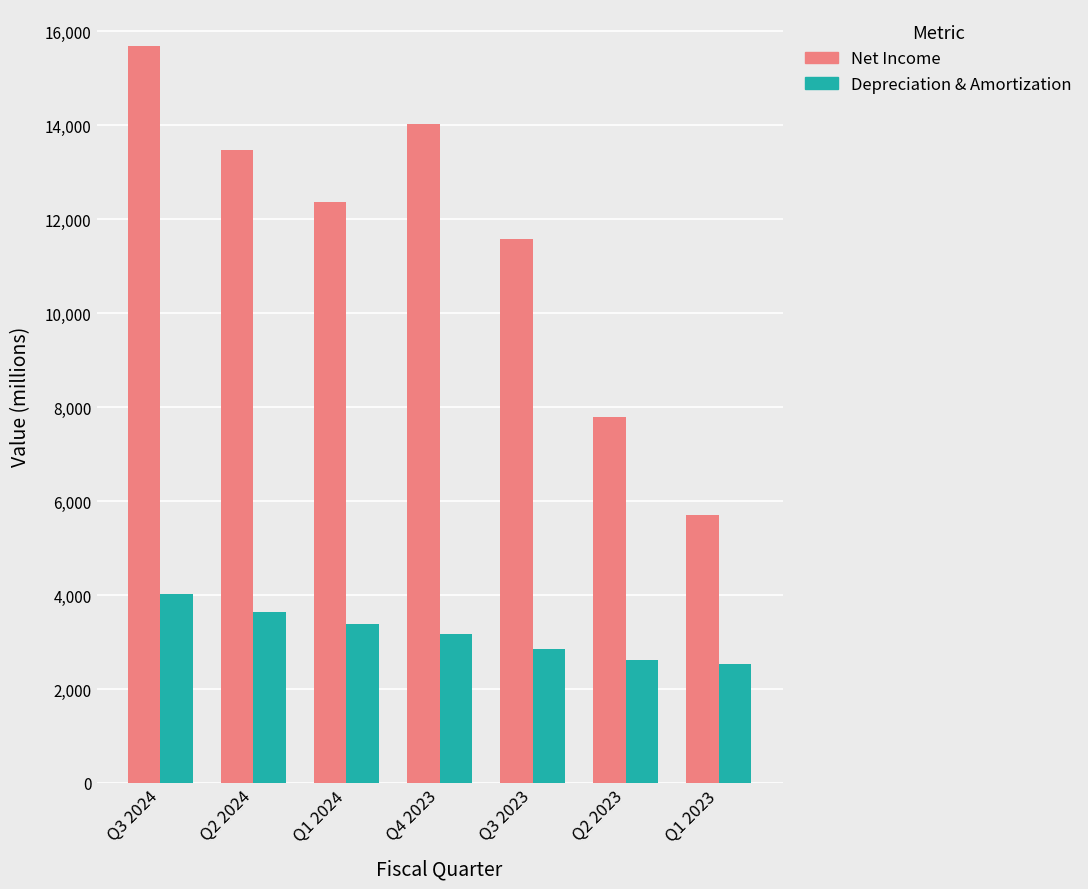

Reading left to right, list all the values displayed in this chart.

Net Income: Q3 2024=15688	Q2 2024=13465	Q1 2024=12369	Q4 2023=14017	Q3 2023=11583	Q2 2023=7789	Q1 2023=5709
Depreciation & Amortization: Q3 2024=4027	Q2 2024=3637	Q1 2024=3374	Q4 2023=3172	Q3 2023=2859	Q2 2023=2623	Q1 2023=2524